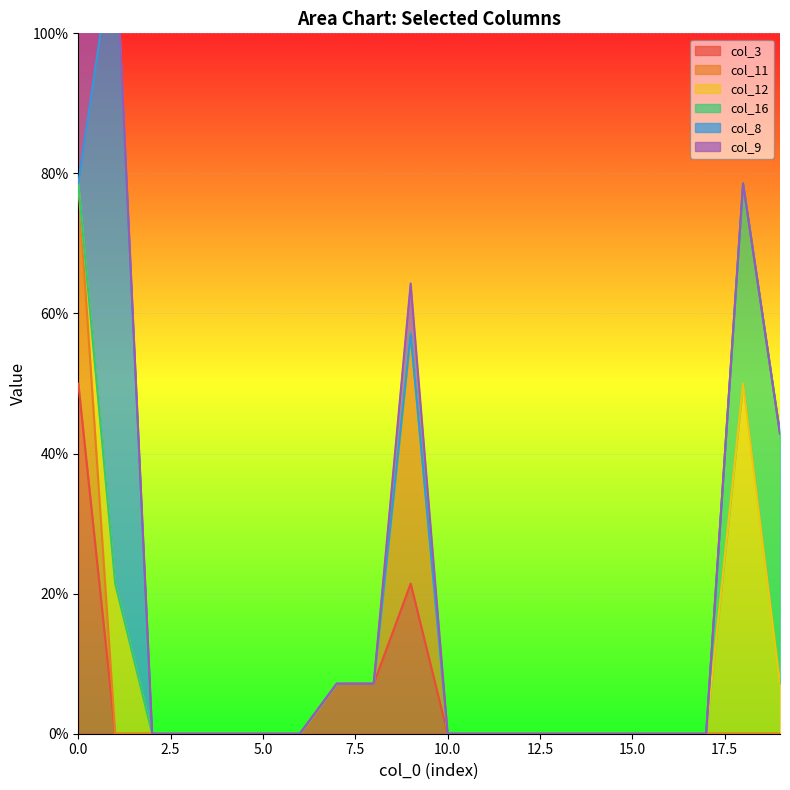

At which category does col_11 reach its first local peak?

9